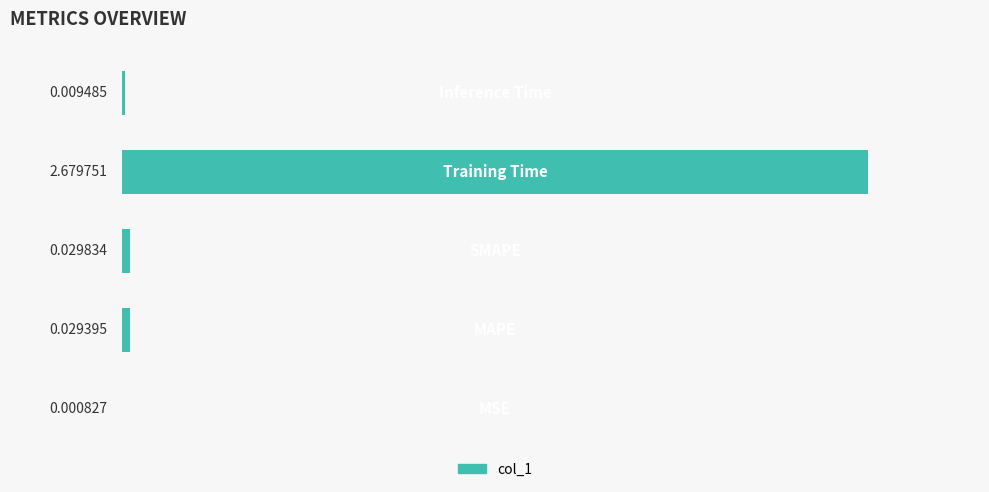

Rank the categories by value from lowest to highest.

0, 4, 1, 2, 3